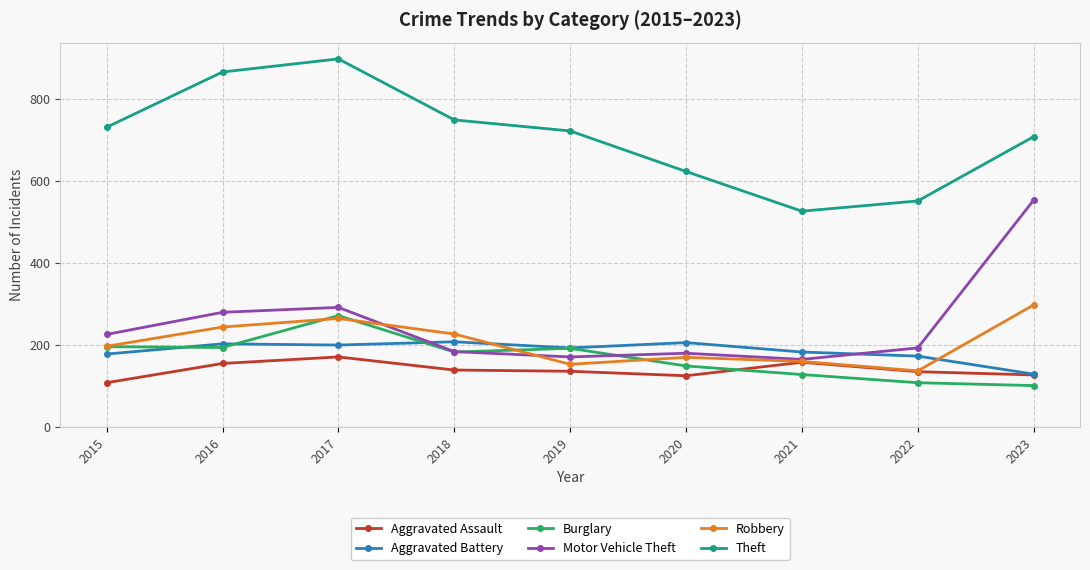

What is the difference between the maximum and minimum values in the Theft series?

372